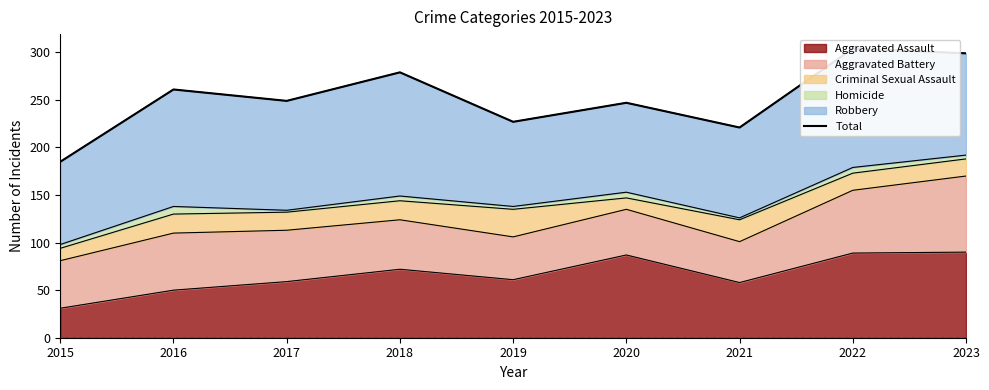

True or false: the data shows 227 at 2019.

True